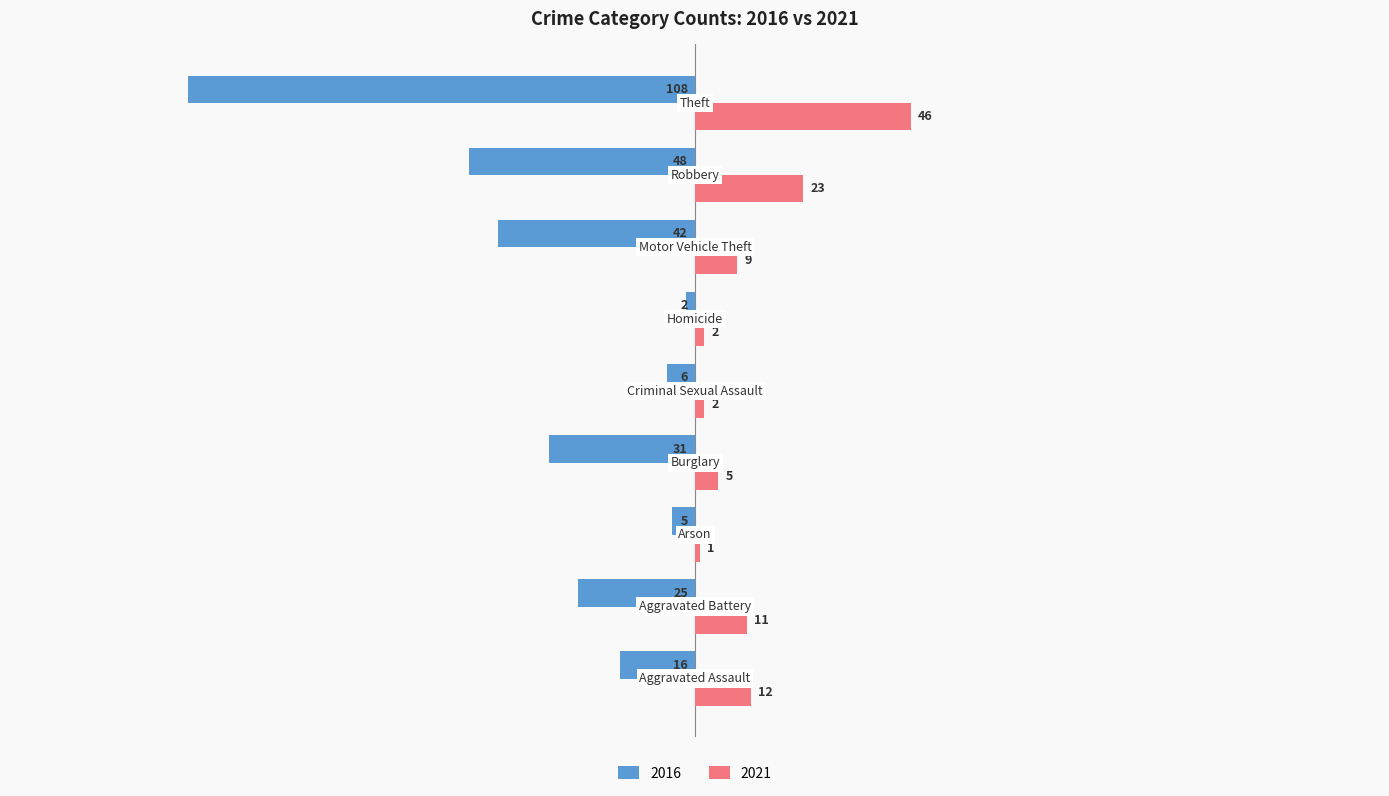

What are all the series names shown in the legend?

2016, 2021